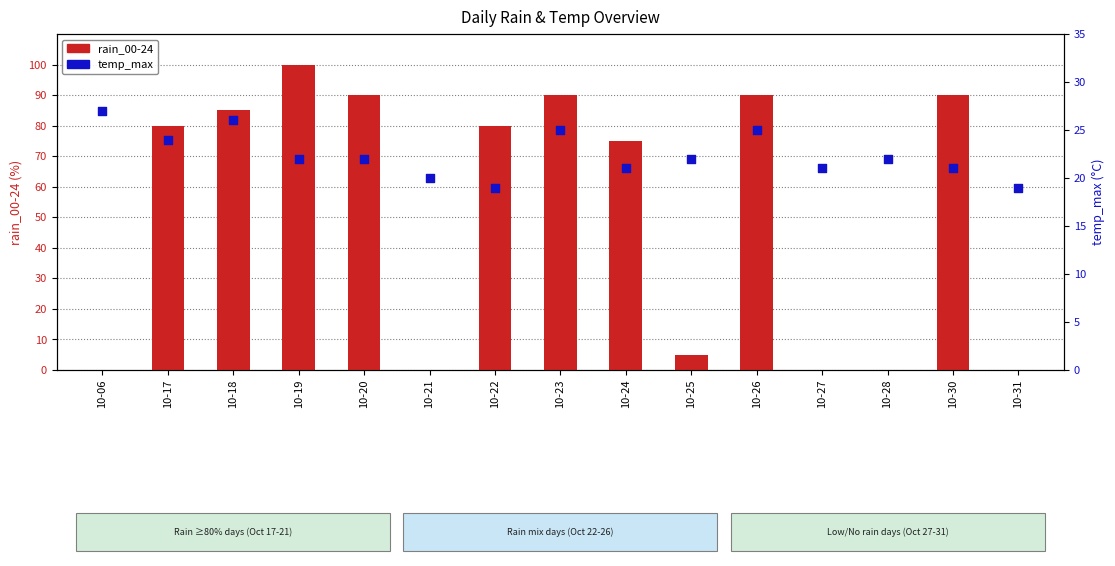

What is the total value across all series at 10-31?

19